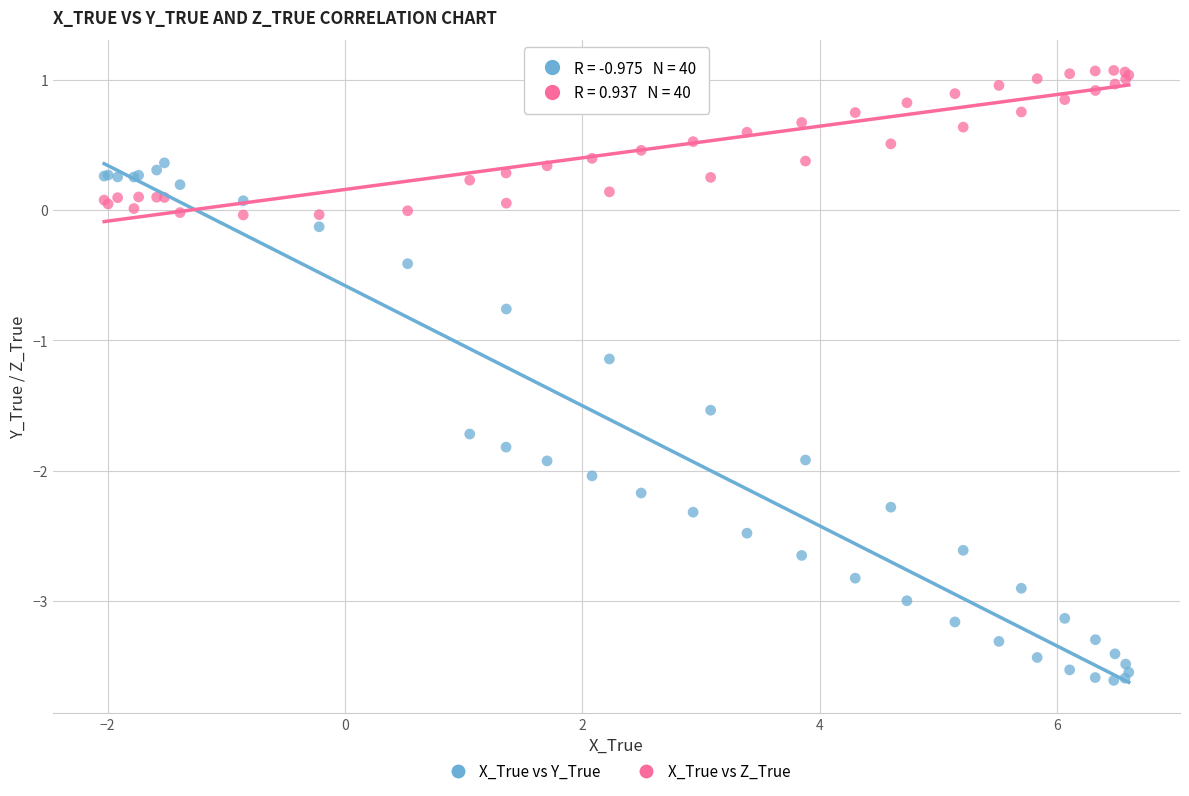

Which series reaches the minimum Y coordinate?

X_True vs Y_True